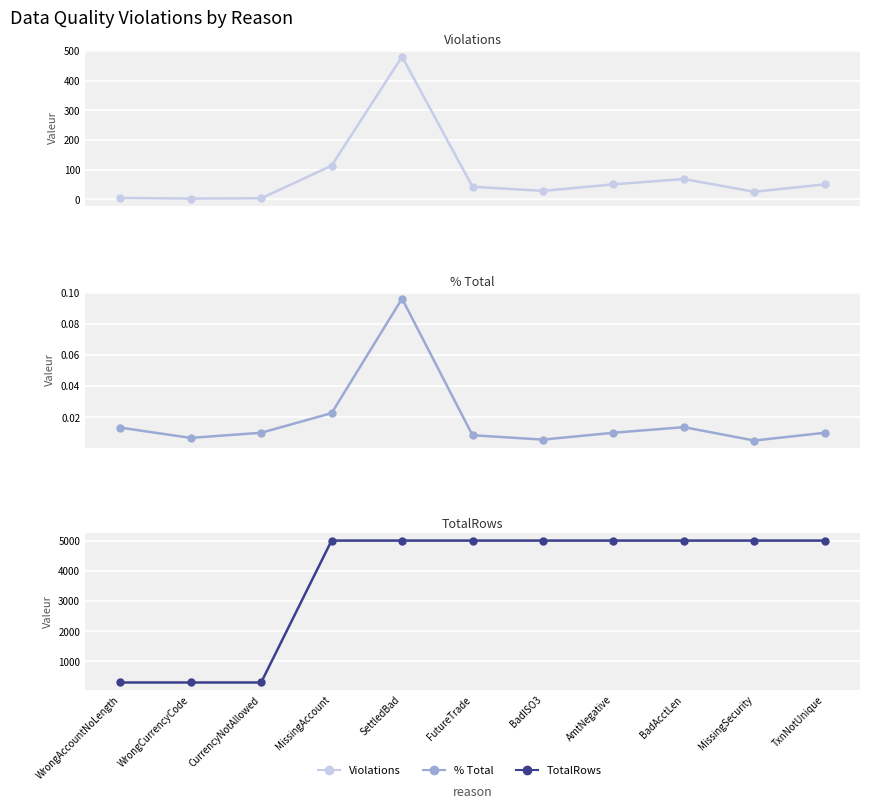

What is the maximum value for Violations?

481.0